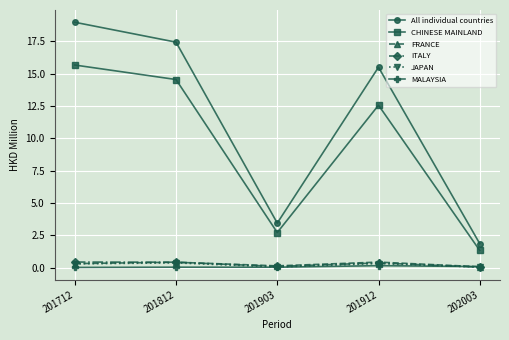

True or false: FRANCE has more than 2 interior local peaks.

False